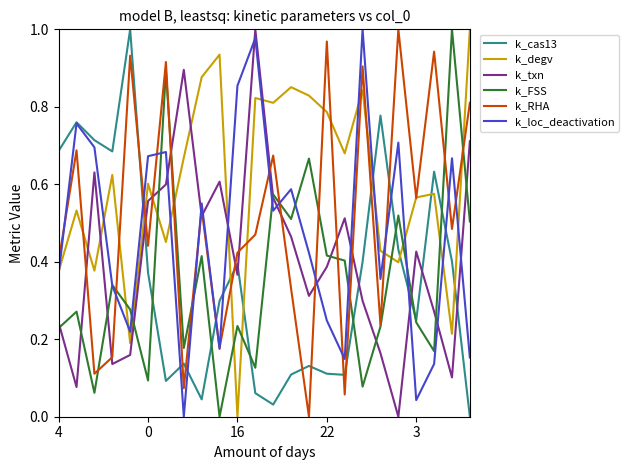

How many series are shown in this chart?

6